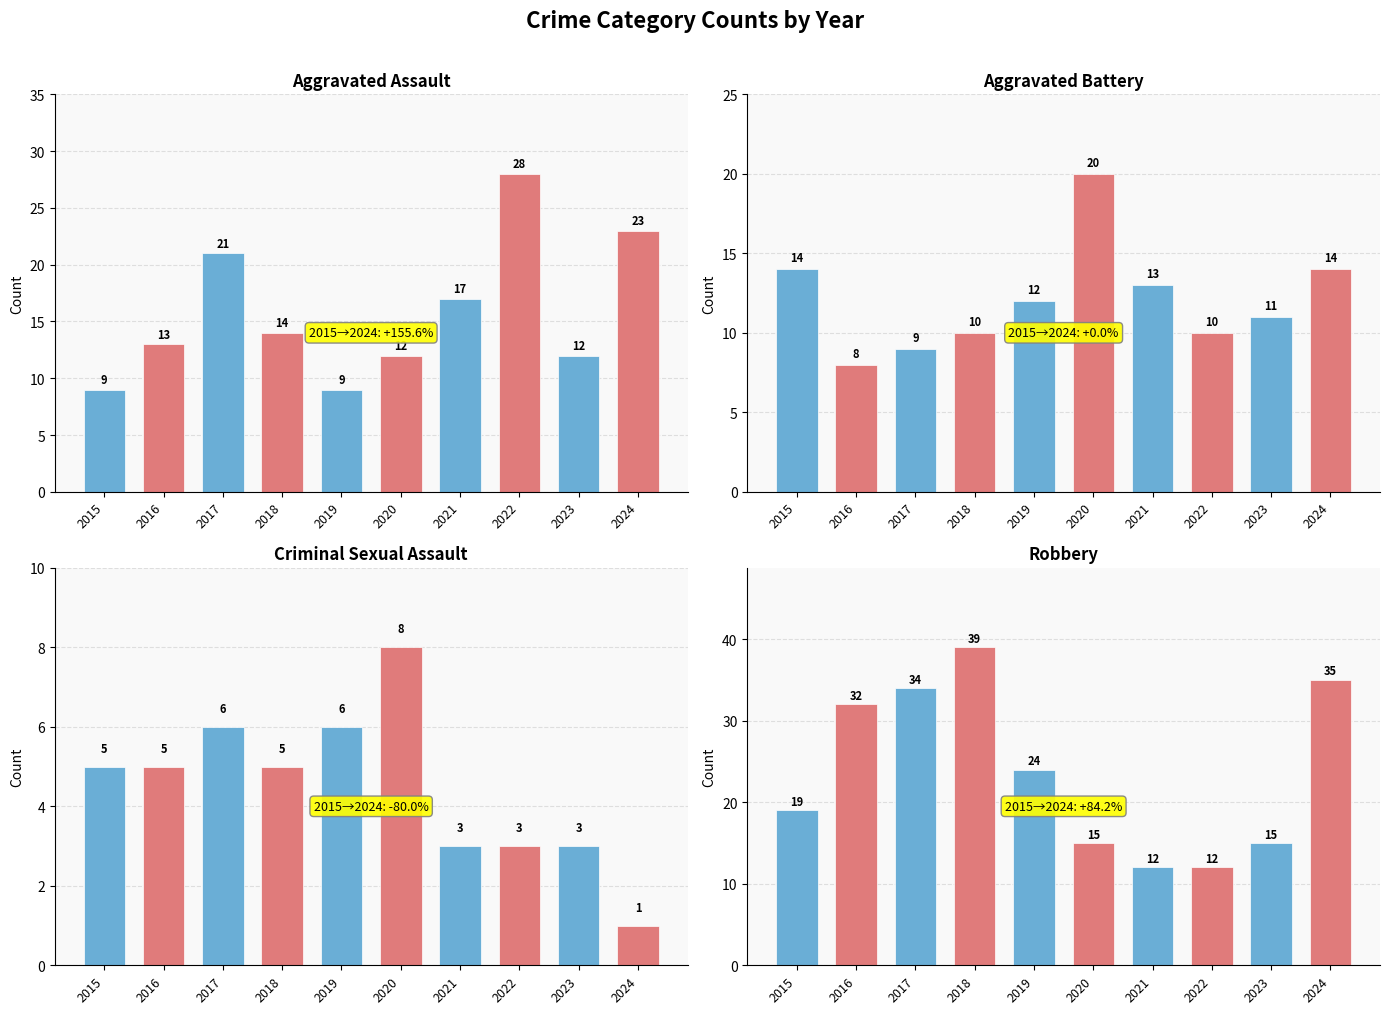

What is the difference between the maximum and minimum values in the Robbery series?

27